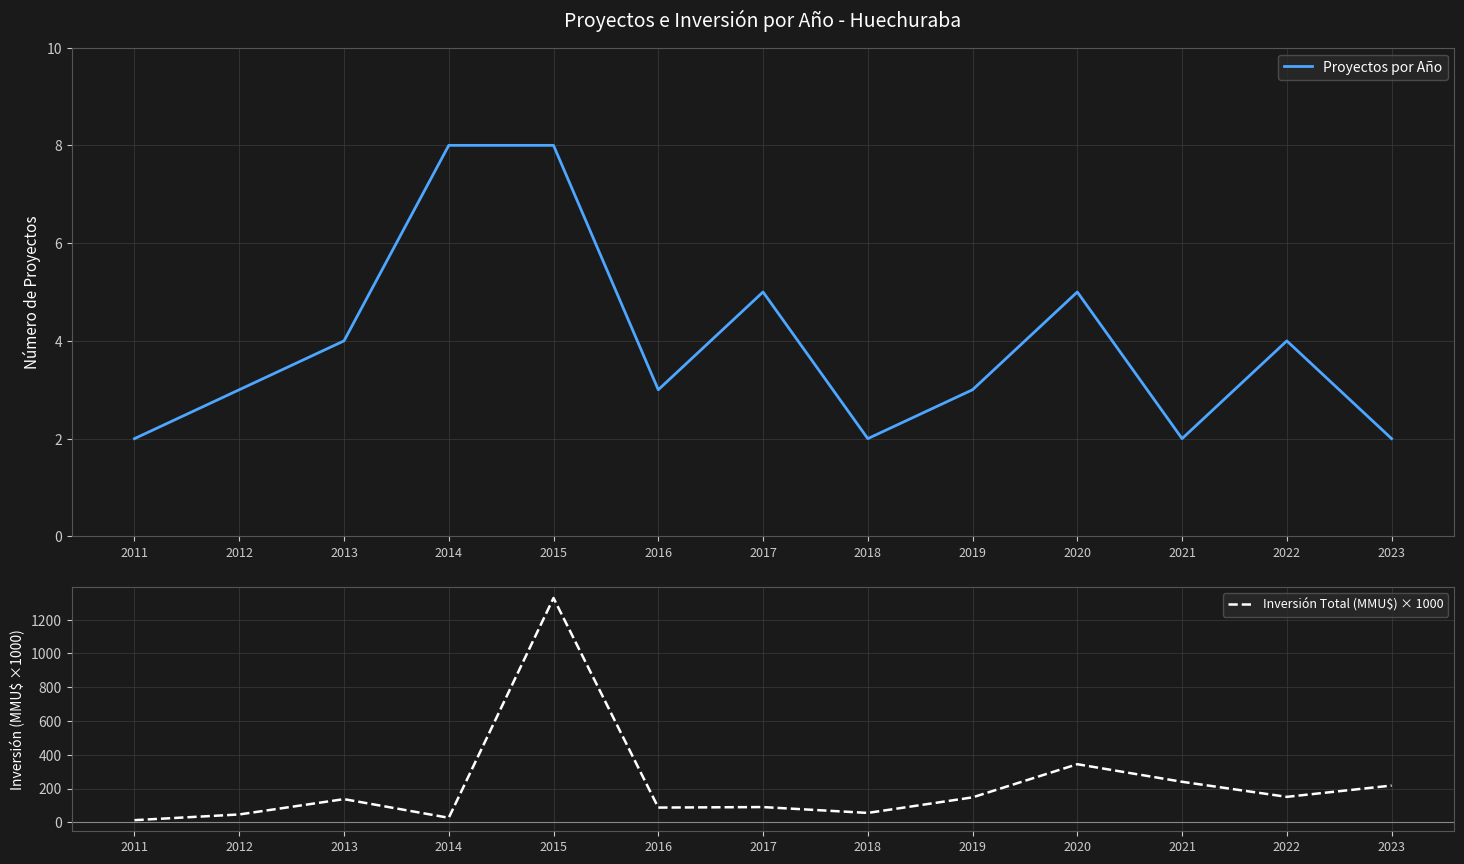

True or false: Inversión Total (MMU$) × 1000 has a value of 150.8 at 2022.

True